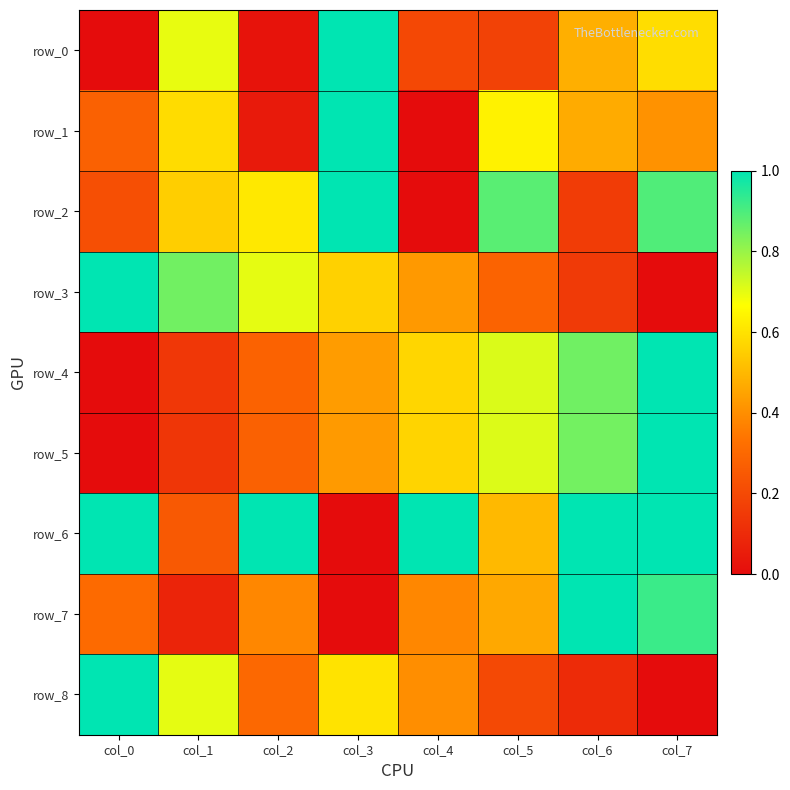

Reading right to left, extract all data points from this chart.

row_0: 0.6	0.5	0.2	0.2	1.0	0.0	0.7	0.0
row_1: 0.4	0.5	0.6	0.0	1.0	0.0	0.6	0.3
row_2: 0.9	0.2	0.9	0.0	1.0	0.6	0.6	0.2
row_3: 0.0	0.1	0.3	0.4	0.6	0.7	0.9	1.0
row_4: 1.0	0.9	0.7	0.6	0.4	0.3	0.1	0.0
row_5: 1.0	0.8	0.7	0.6	0.4	0.3	0.1	0.0
row_6: 1.0	1.0	0.5	1.0	0.0	1.0	0.3	1.0
row_7: 0.9	1.0	0.5	0.4	0.0	0.4	0.1	0.3
row_8: 0.0	0.1	0.2	0.4	0.6	0.3	0.7	1.0